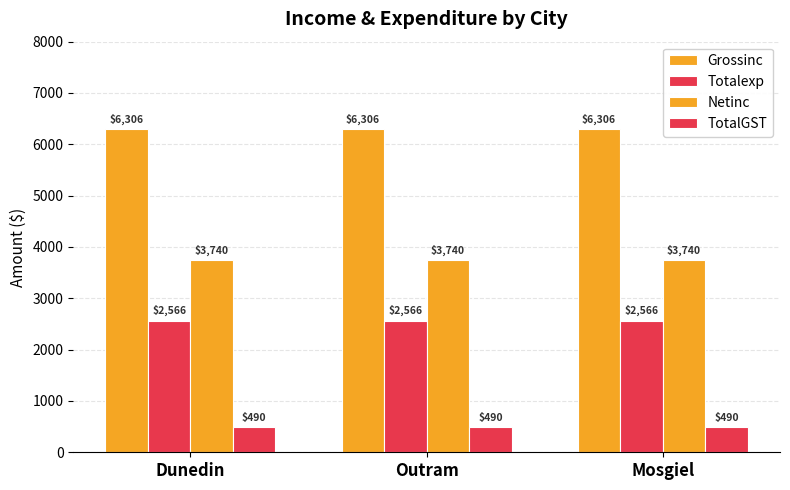

How many distinct data groups are displayed?

4